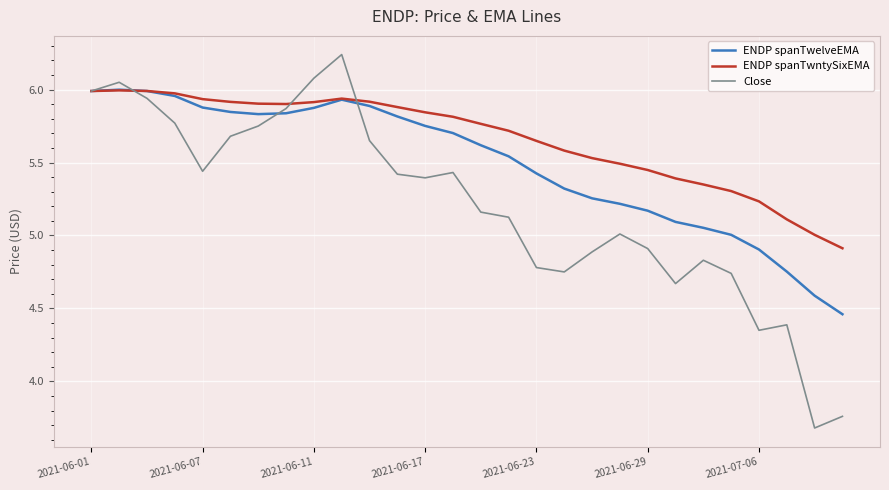

What is the minimum value for Close?

3.7